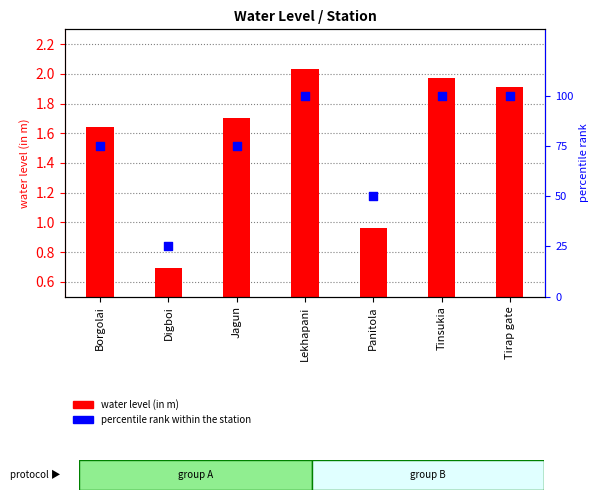

Which series reaches the maximum Y coordinate?

percentile rank within the station